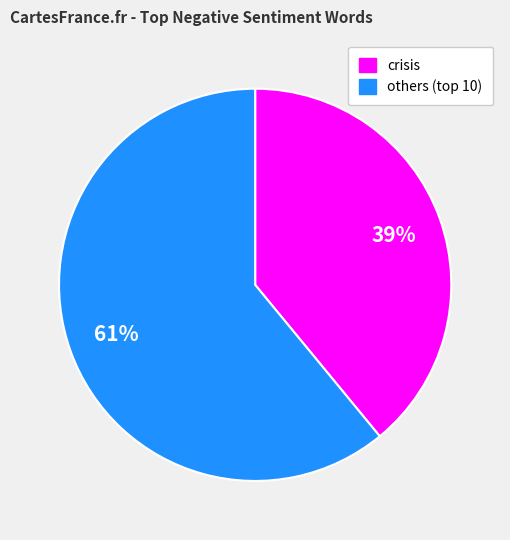

To the nearest percent, what is the difference between the largest and smallest slice percentages?

22%